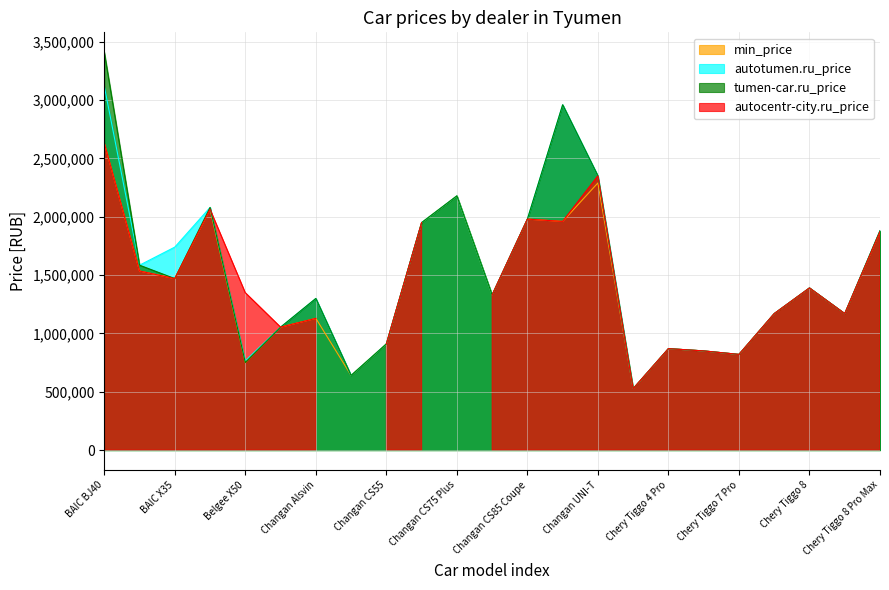

Which series has the widest spread of values?

tumen-car.ru_price